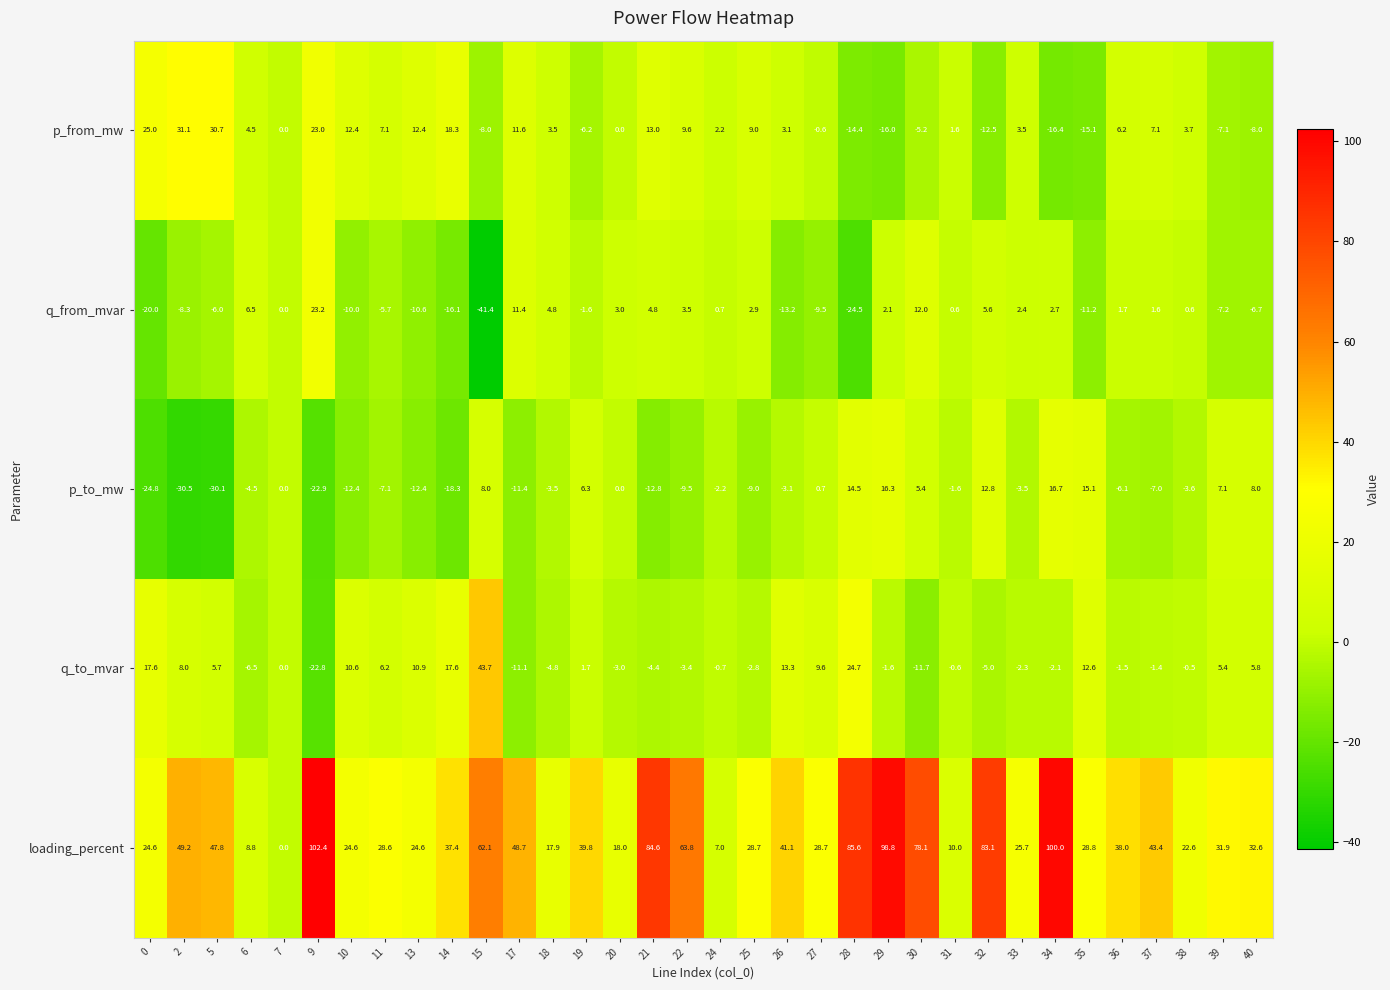

Which series changed the most between 5 and 25?

p_from_mw